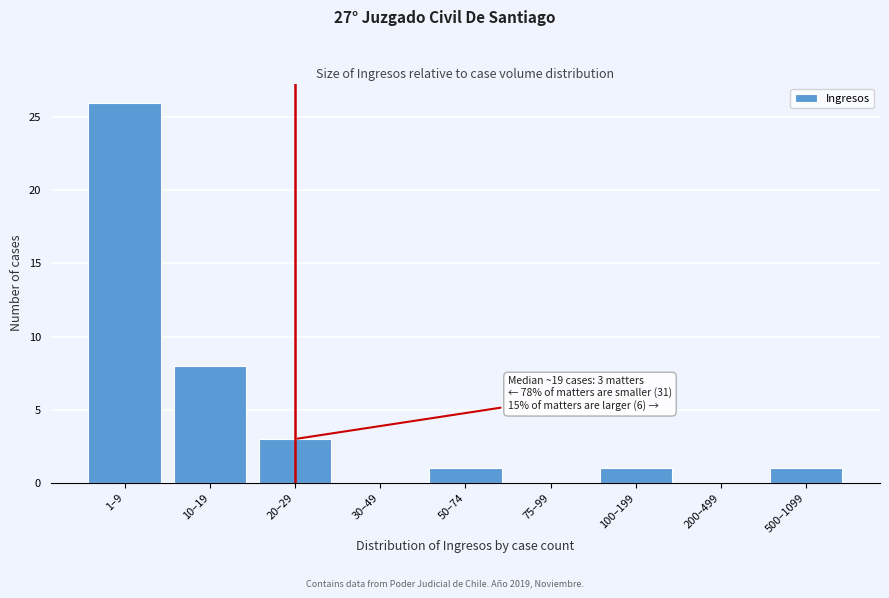

Reading left to right, what are all the values shown in this chart?

1–9=26	10–19=8	20–29=3	30–49=0	50–74=1	75–99=0	100–199=1	200–499=0	500–1099=1